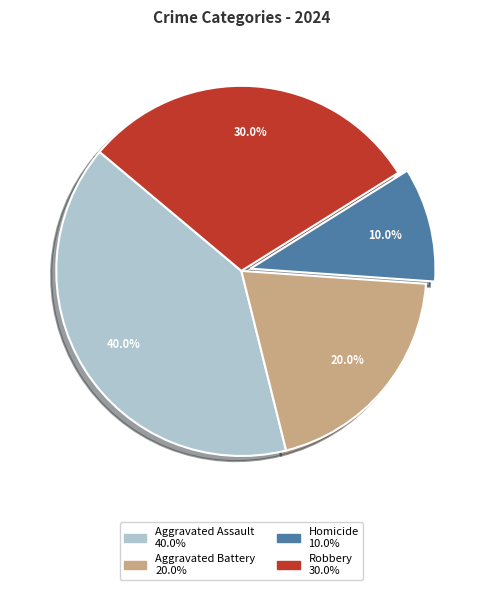

To the nearest percent, what is the difference between the largest and smallest slice percentages?

30%